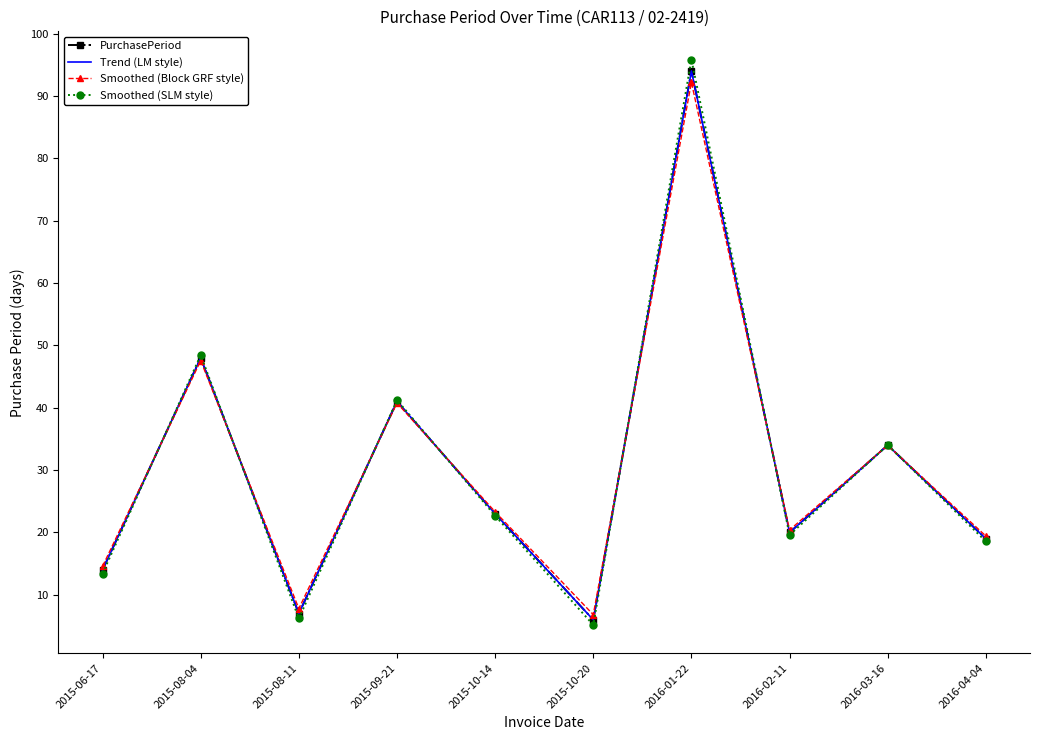

The value of Smoothed (Block GRF style) at 2015-08-04 is 16.7. True or false?

False